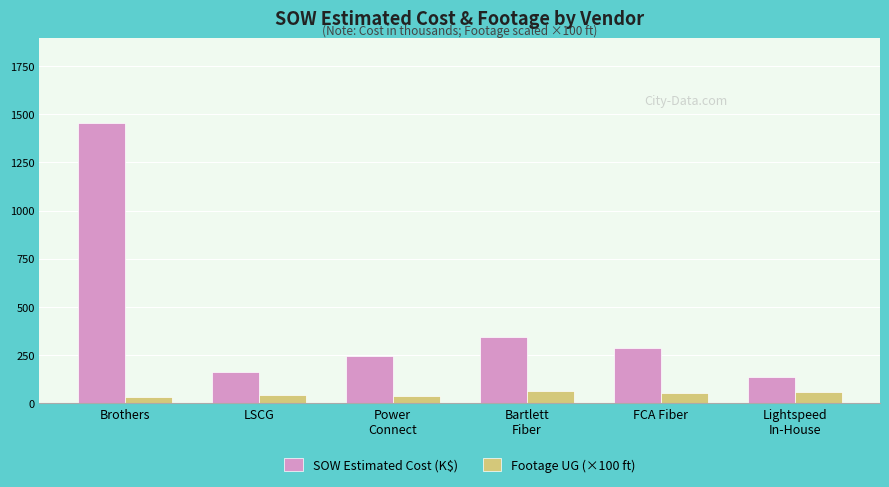

At which category is the sum across all series the highest?

Brothers